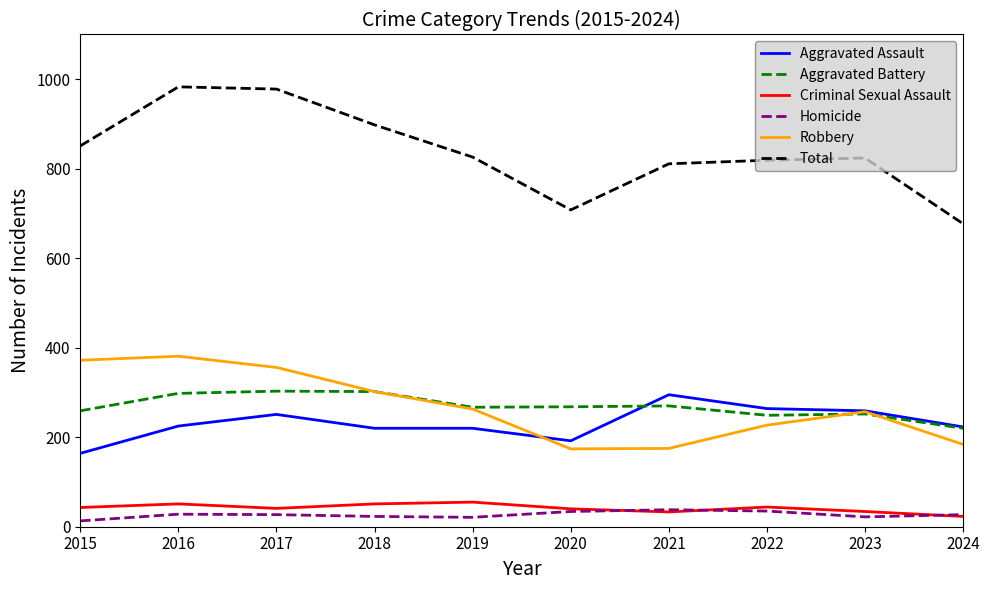

What is the maximum value shown in the chart?

983